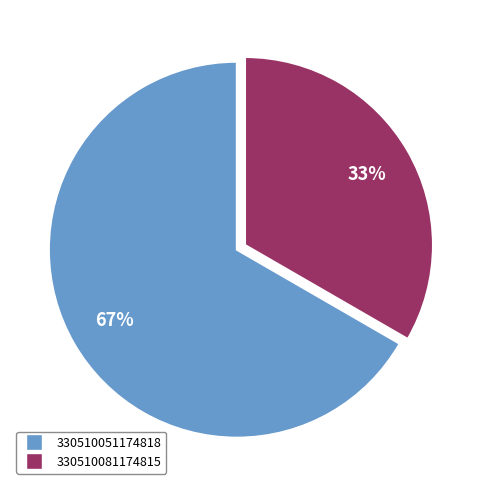

Which slice is the smallest?

330510081174815